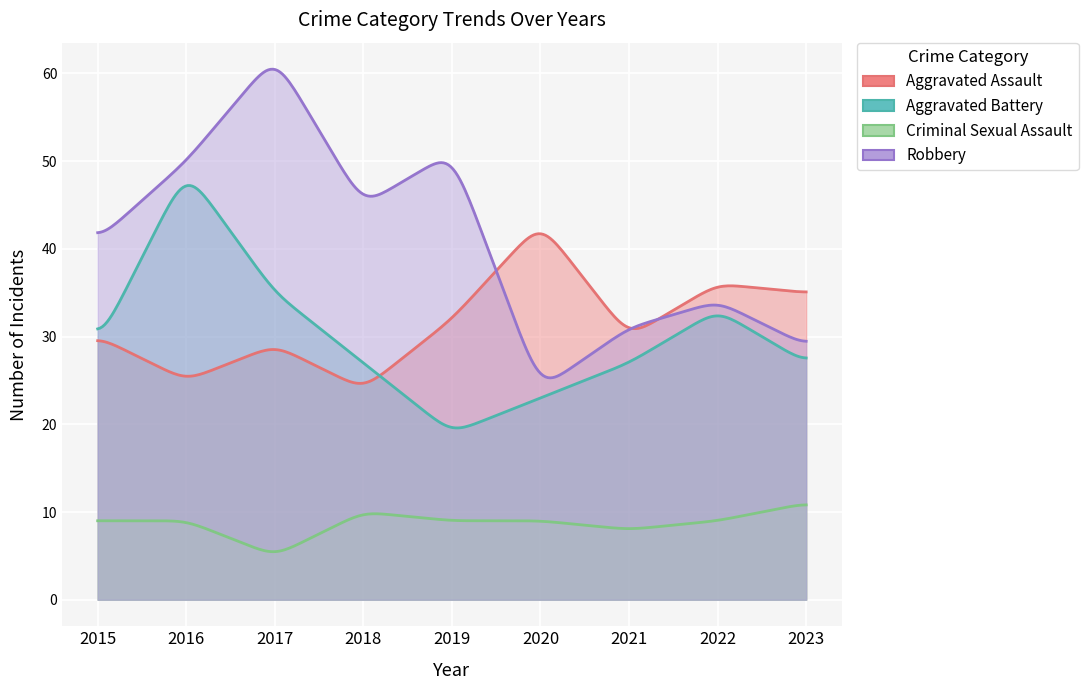

True or false: Robbery has more than 1 points higher than both neighbors.

True